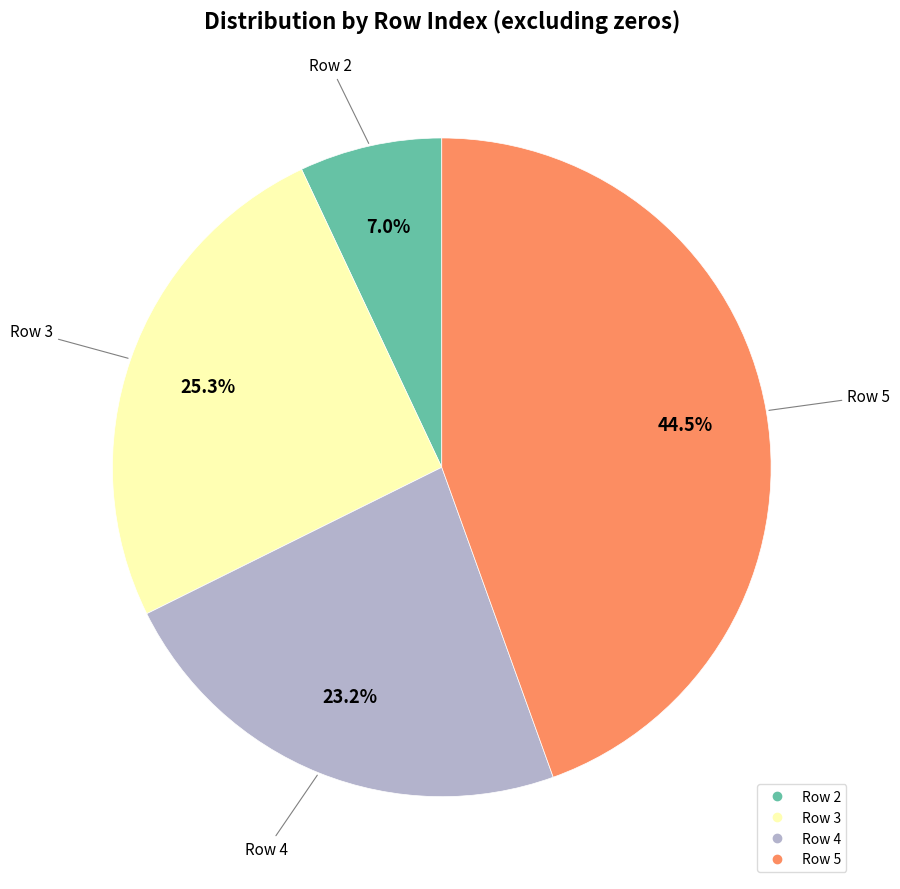

To the nearest percent, what is the difference between the largest and smallest slice percentages?

38%